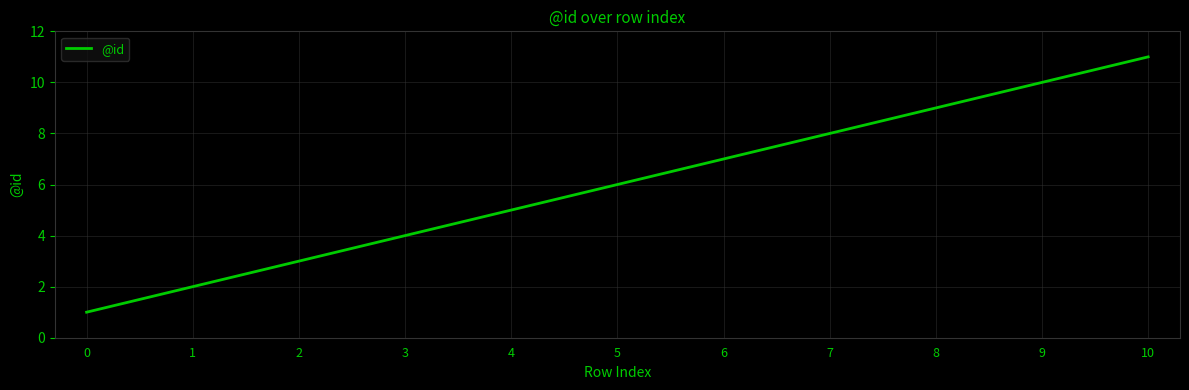

Where is the data nearest to the value 6?

5